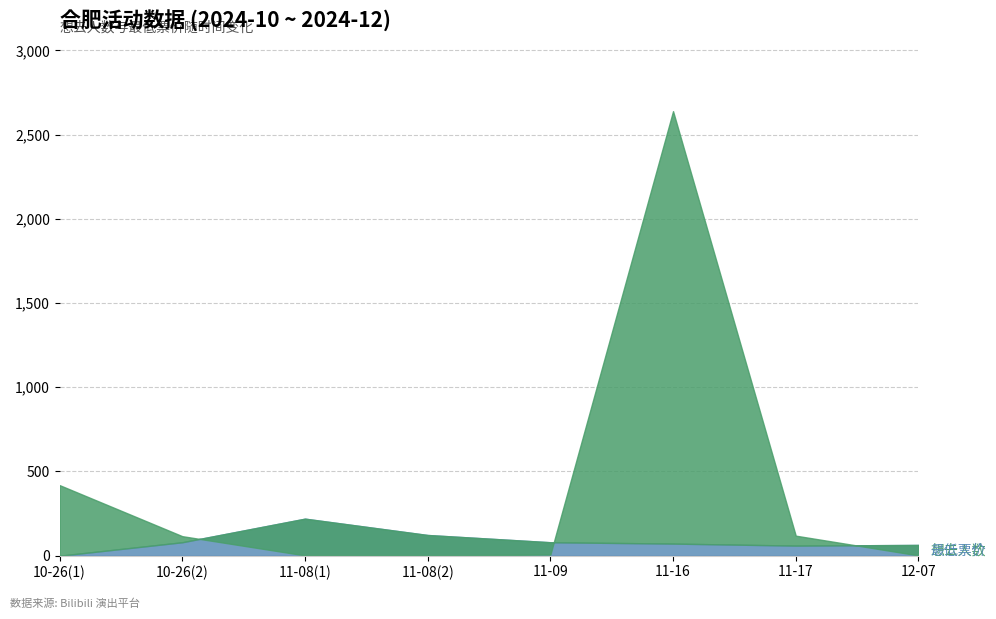

Where does the 想去人数 series first go above 116?

2024-10-26